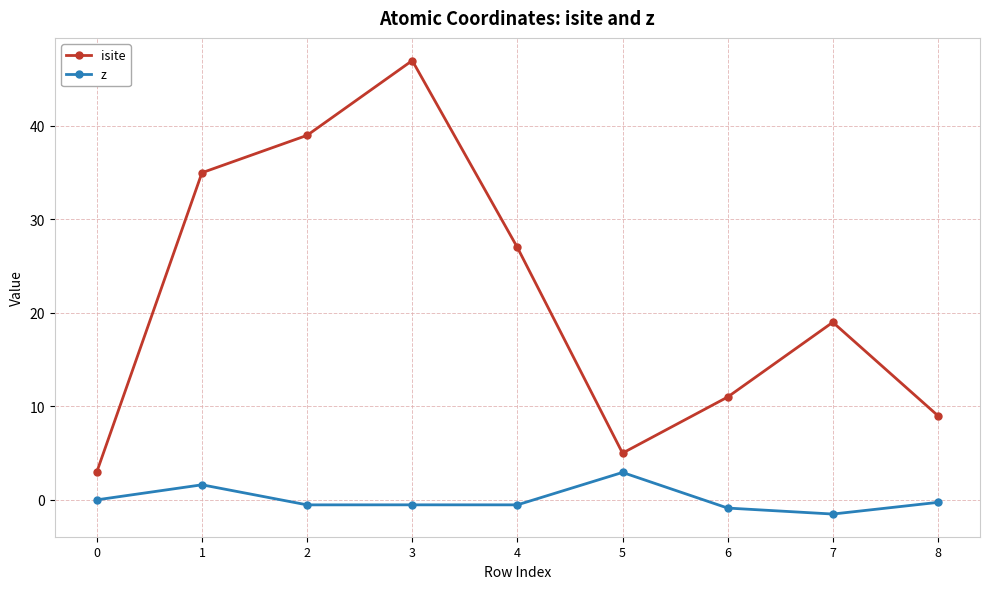

Read the isite value at 0.

3.0